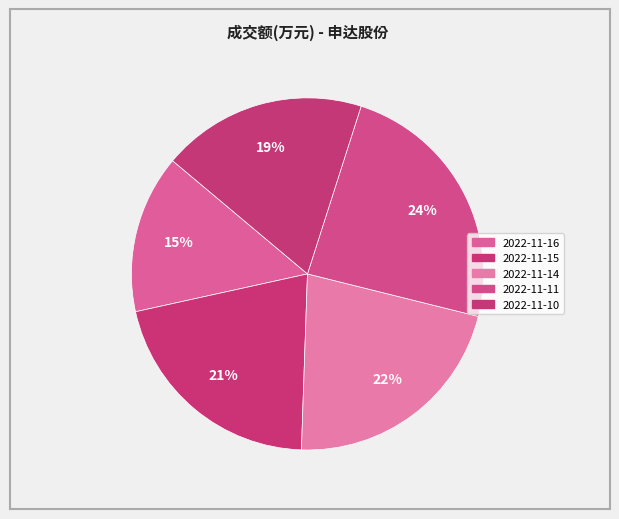

What is the largest slice in the pie chart?

2022-11-11